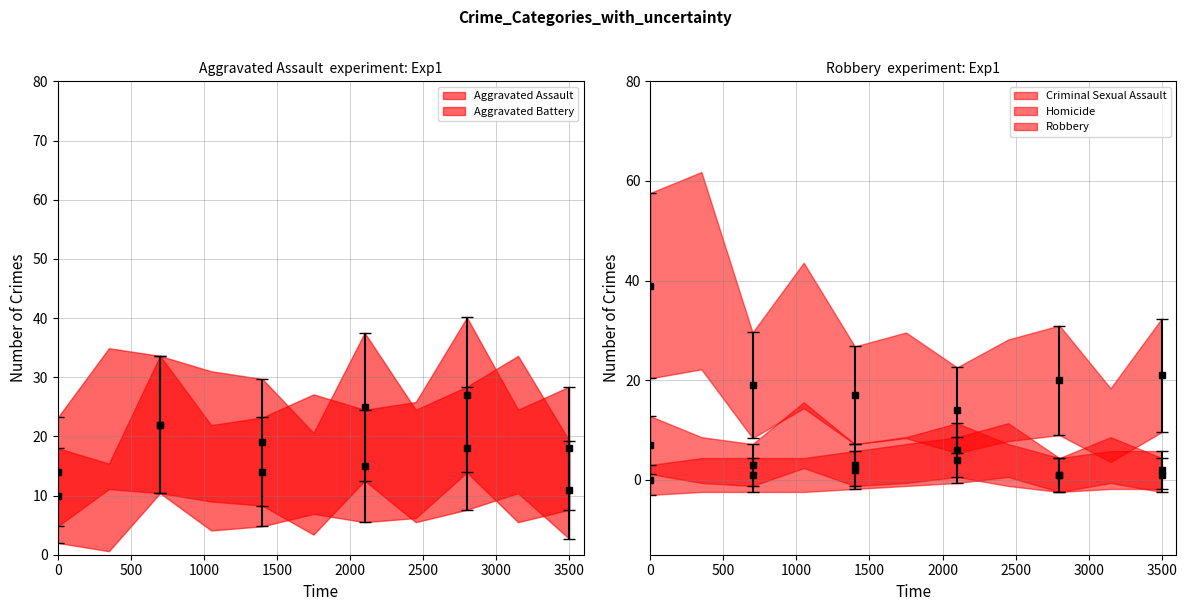

Rank the series by their maximum value, from highest to lowest.

Robbery, Aggravated Battery, Aggravated Assault, Criminal Sexual Assault, Homicide